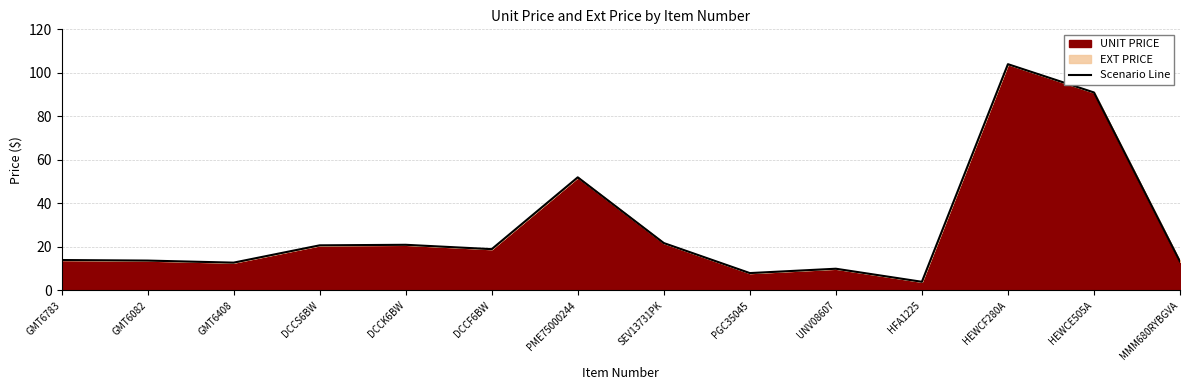

Which has a higher value, DCCS6BW or PGC35045?

DCCS6BW